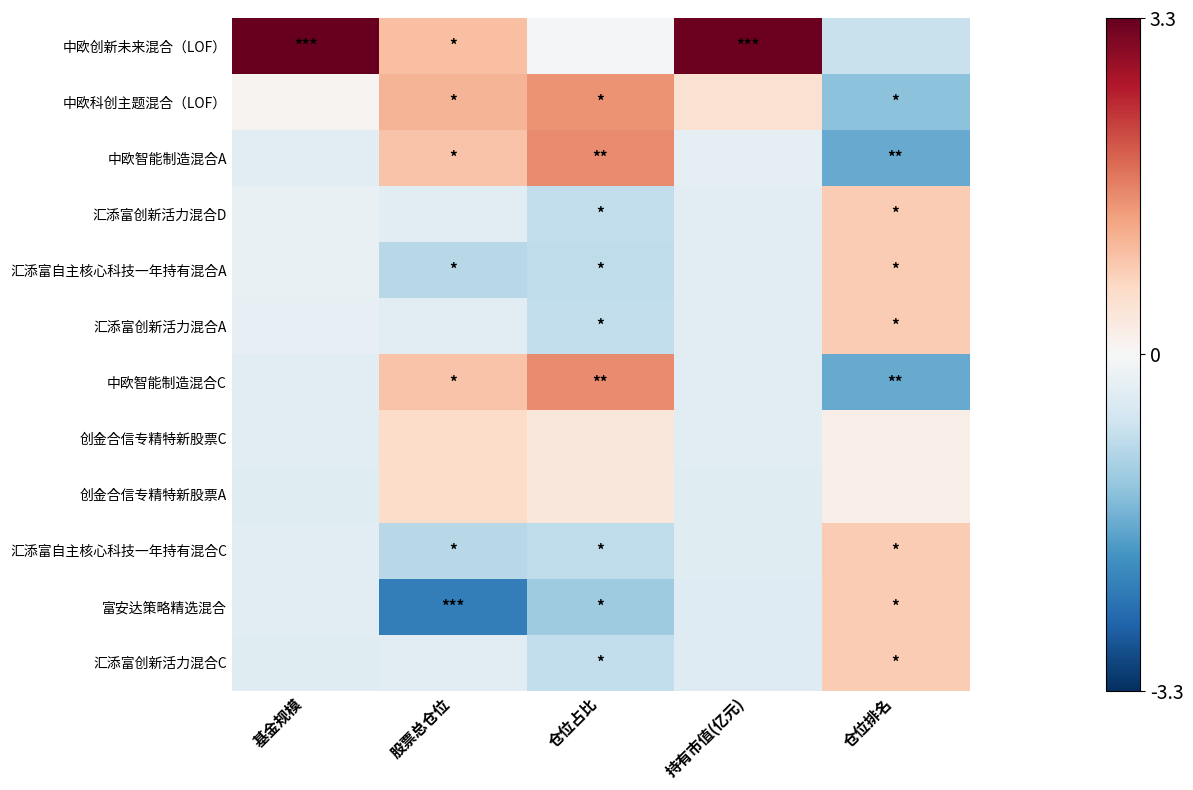

At which category is the sum across all series the highest?

仓位排名